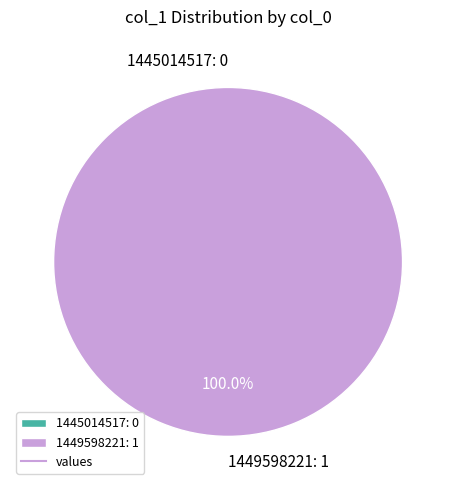

Is 1445014517 the majority of the pie?

No